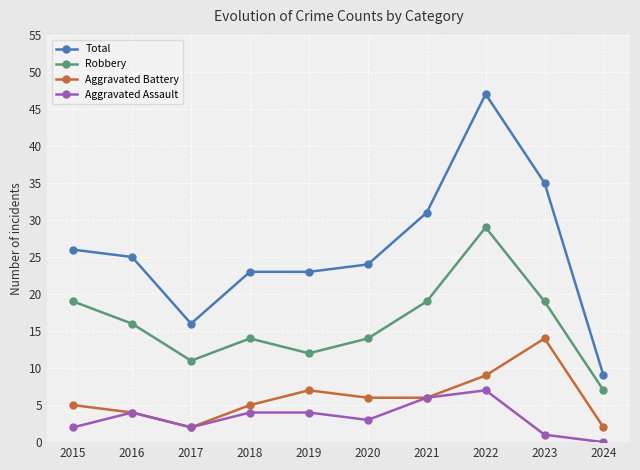

What is the difference between the Robbery values at 2017 and 2022?

18